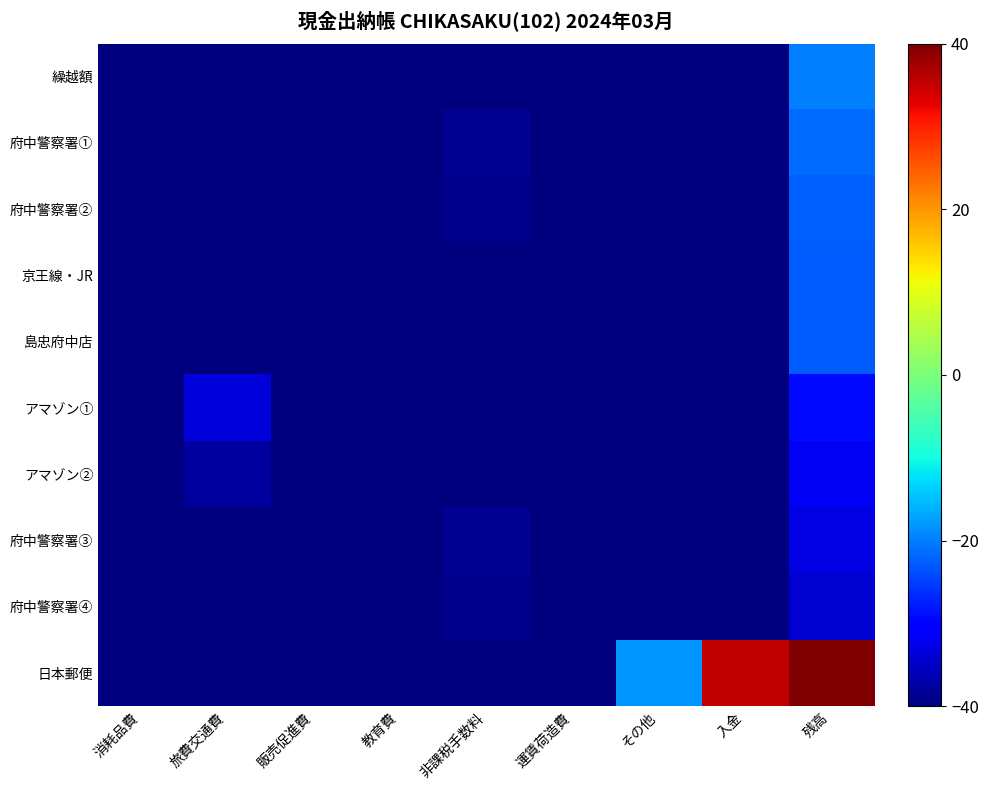

List the series in order of their peak value, lowest first.

府中警察署④, 府中警察署③, アマゾン②, アマゾン①, 島忠府中店, 京王線・JR, 府中警察署②, 府中警察署①, 繰越額, 日本郵便